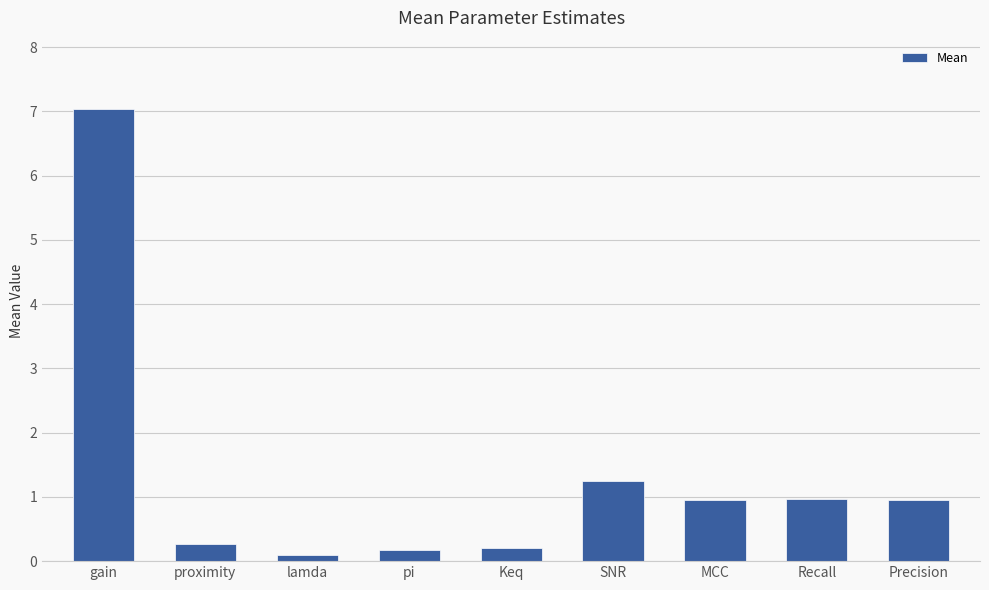

How many data points does each series have?

9